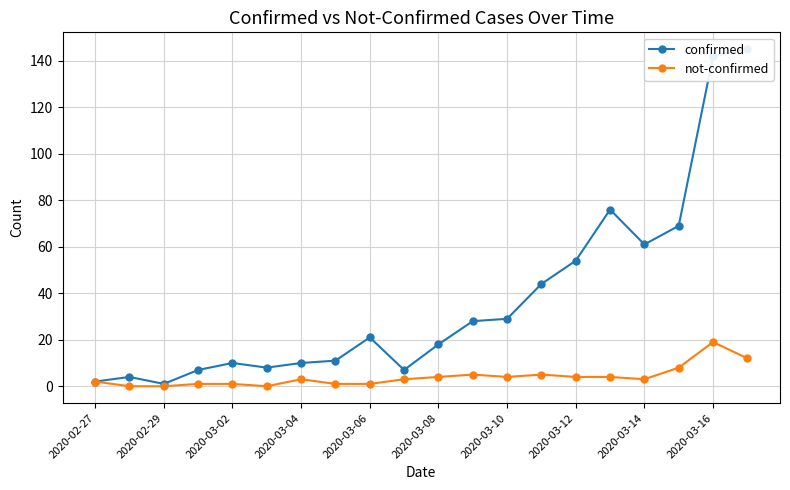

What is the lowest value of the confirmed series?

1